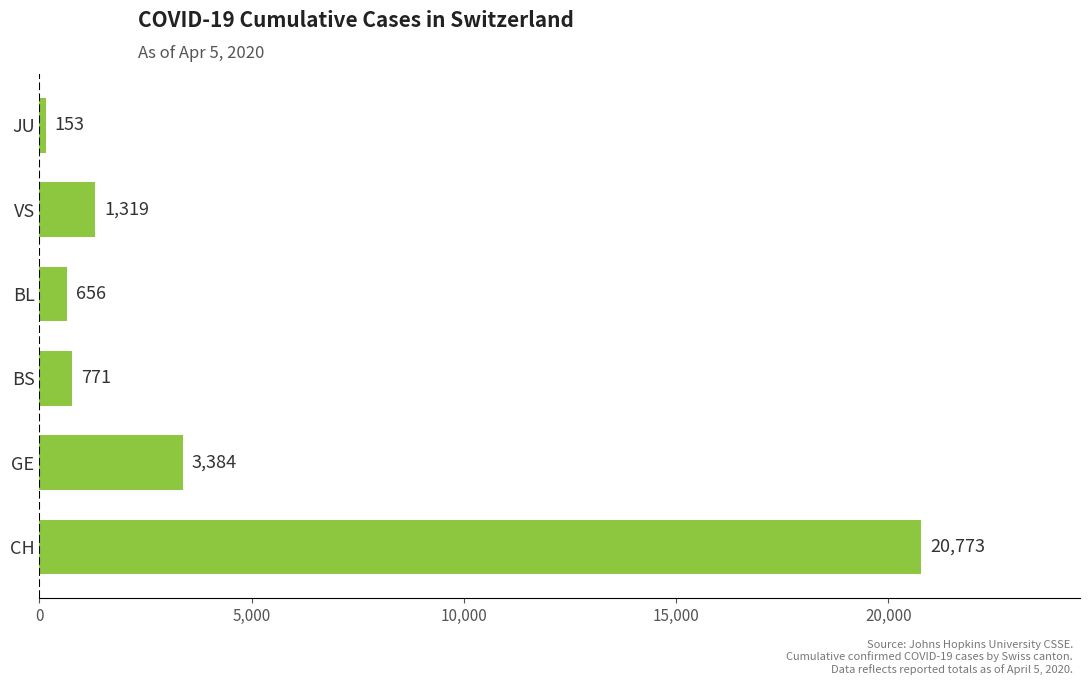

What is the sum of all values?

27056